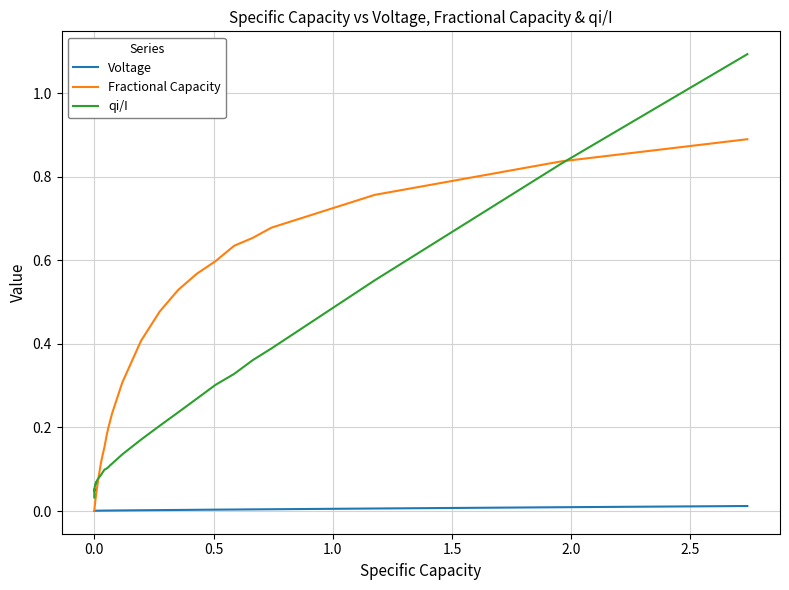

Which series has the largest total across all categories?

Fractional Capacity